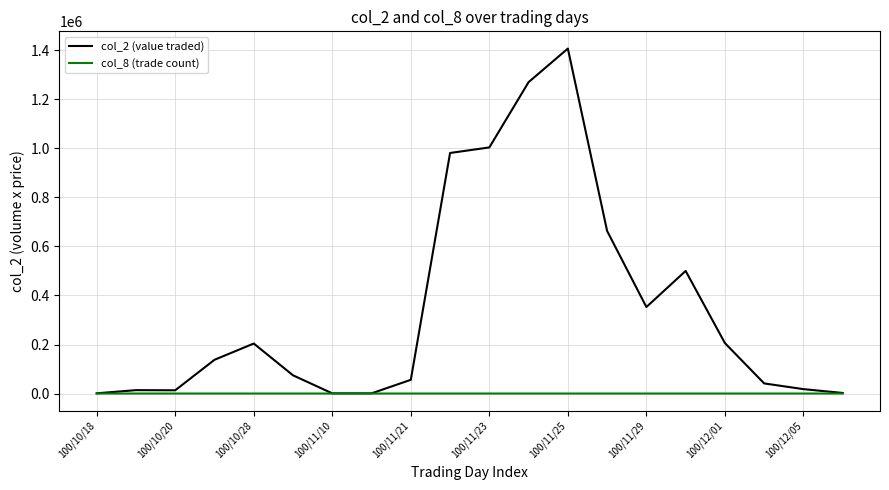

Rank the series by their maximum value, from highest to lowest.

col_2 (value traded), col_8 (trade count)